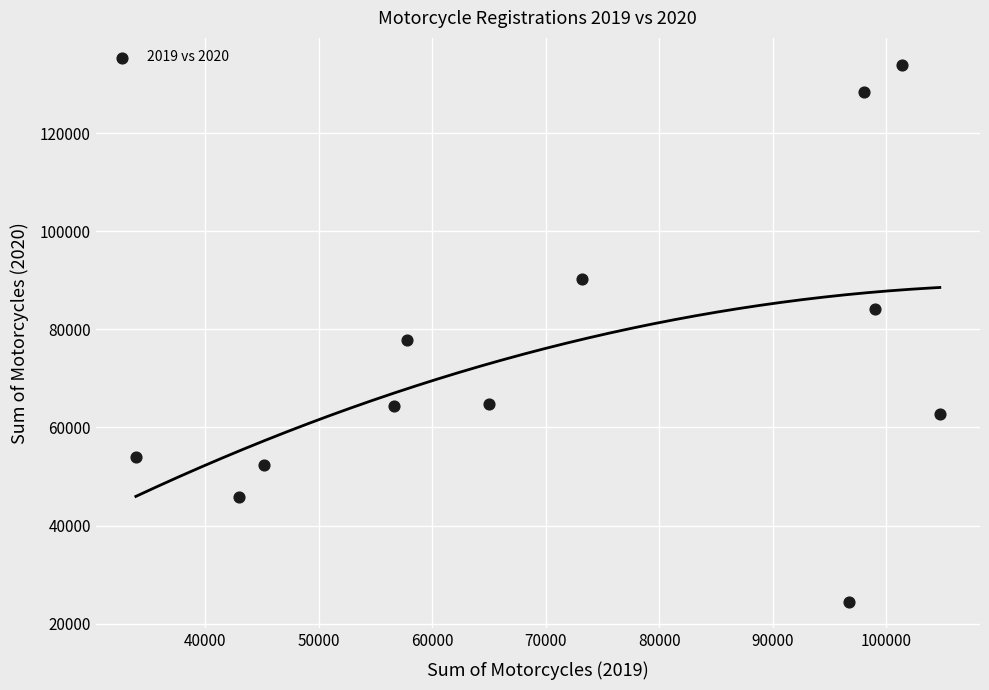

What Y value in the scatter plot is closest to 79231?

77867